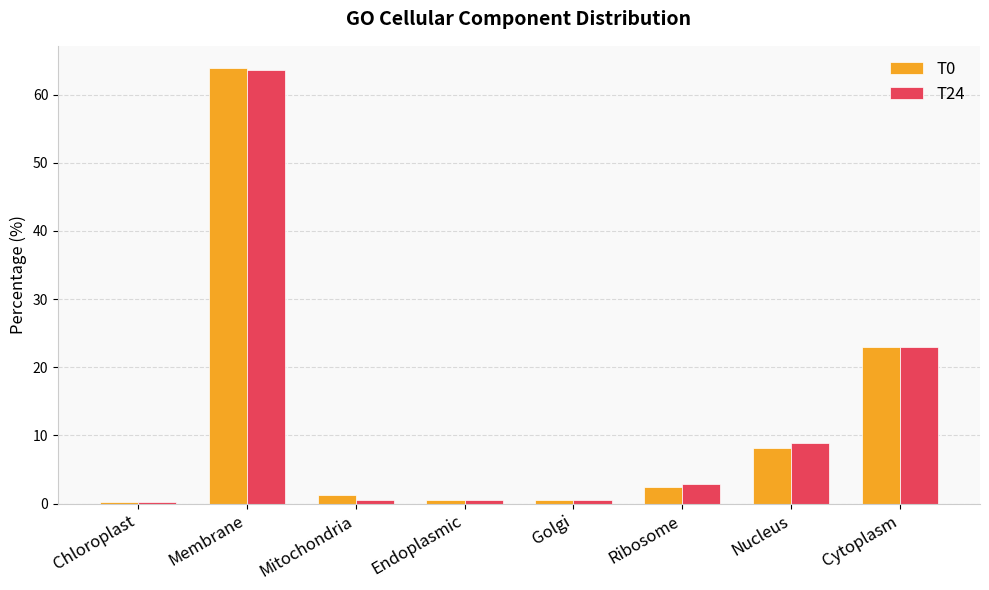

Reading left to right, transcribe all the data shown in this chart.

T0: 0.2	64.0	1.2	0.5	0.5	2.4	8.2	23.0
T24: 0.2	63.7	0.5	0.5	0.5	2.8	8.9	22.9